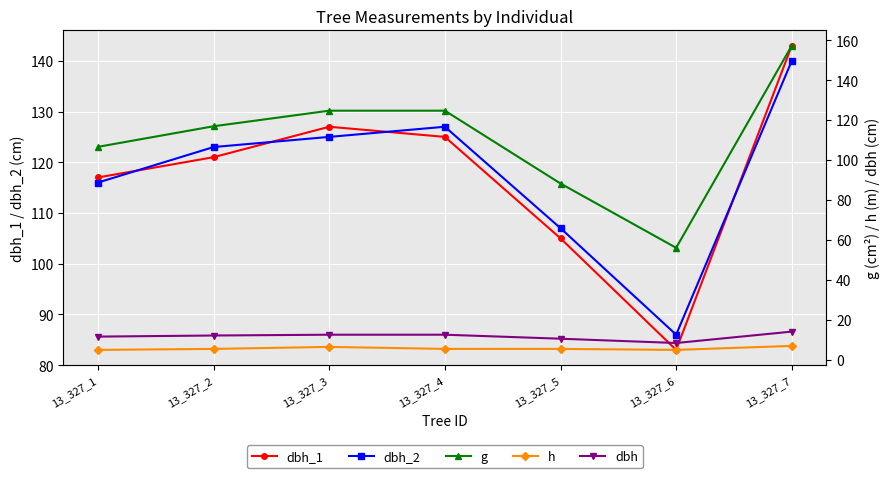

At 13_327_4, list the series in order from smallest to largest.

h, dbh, g, dbh_1, dbh_2